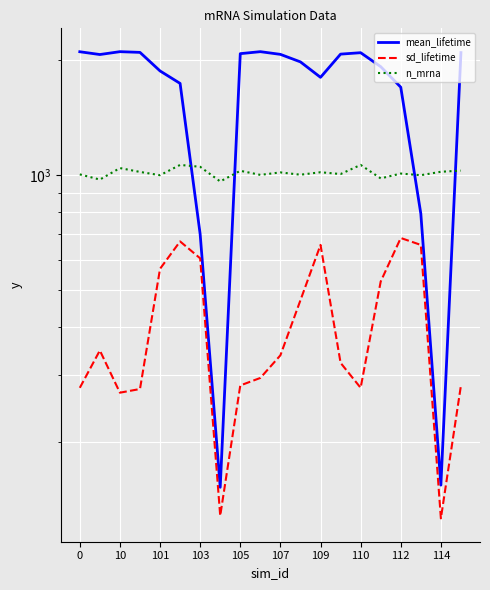

True or false: mean_lifetime has more than 2 points higher than both neighbors.

True